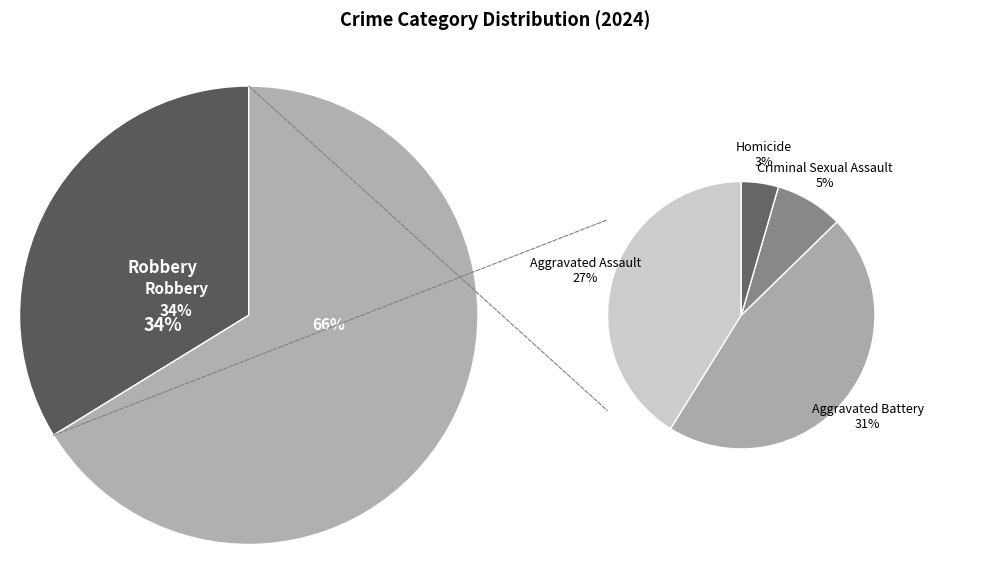

Between Criminal Sexual Assault and Aggravated Battery, which is larger?

Aggravated Battery